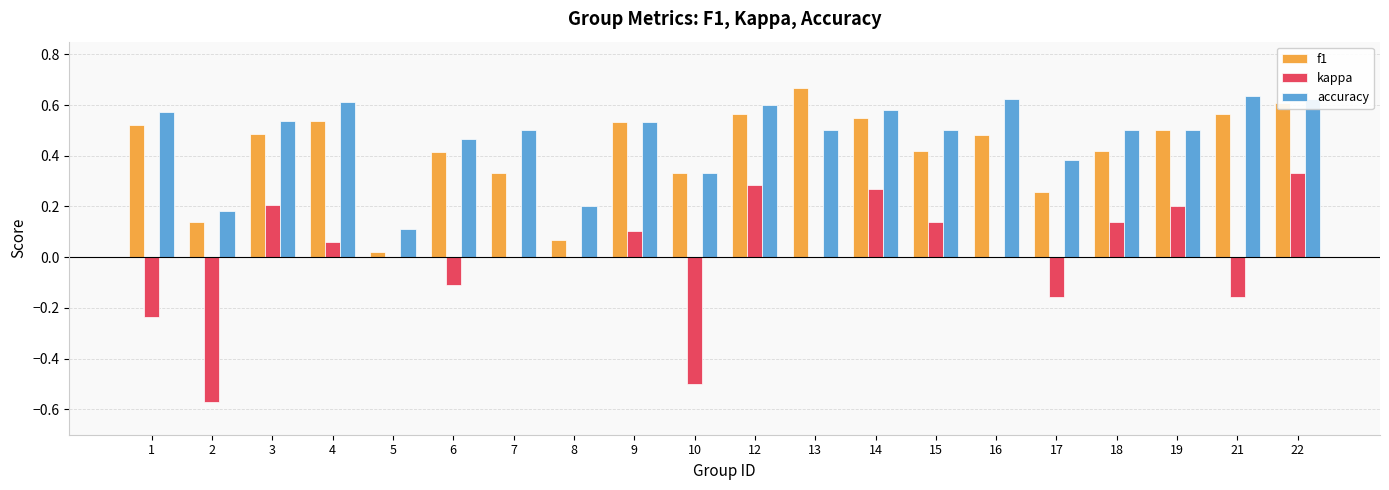

What are all the series names shown in the legend?

f1, kappa, accuracy